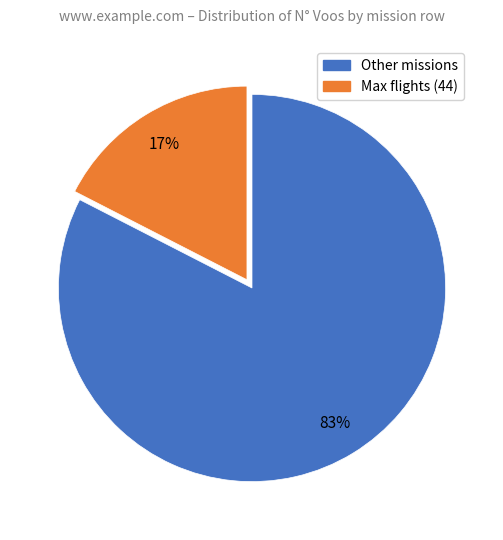

How many slices are in this pie chart?

2